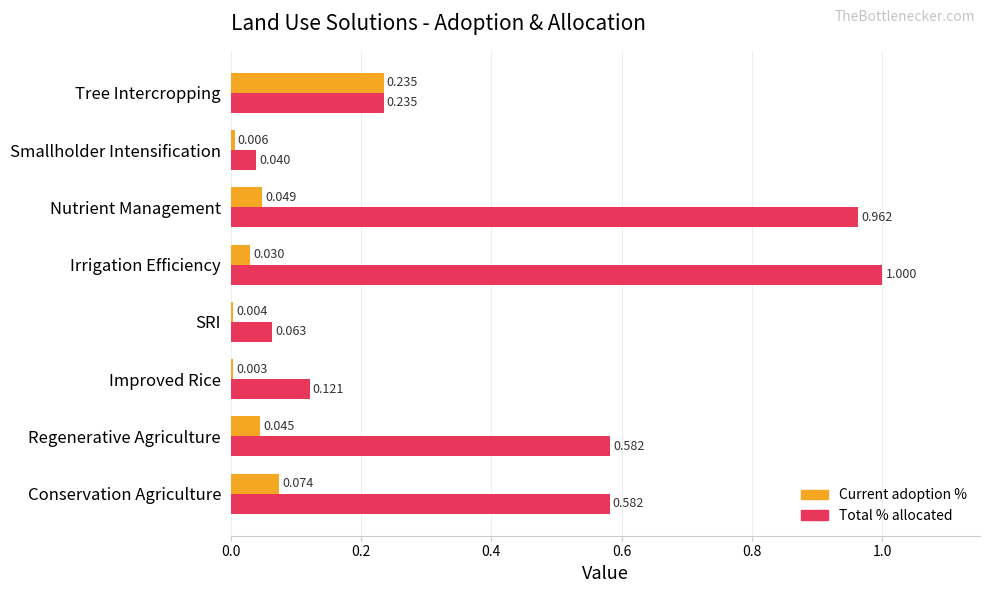

Which series changed the most between Conservation Agriculture and Irrigation Efficiency?

Total % allocated